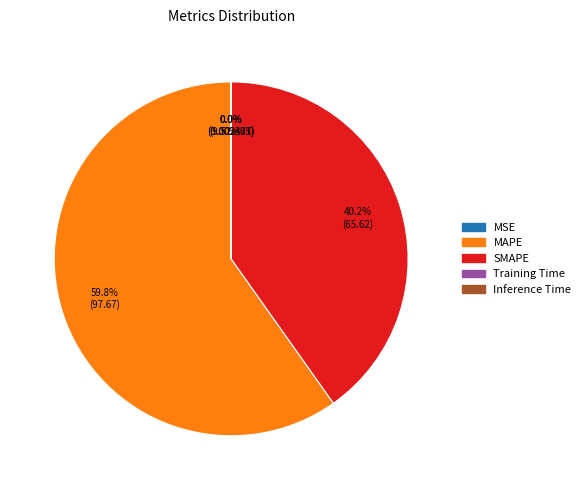

Is there any slice that represents more than half of the pie?

Yes